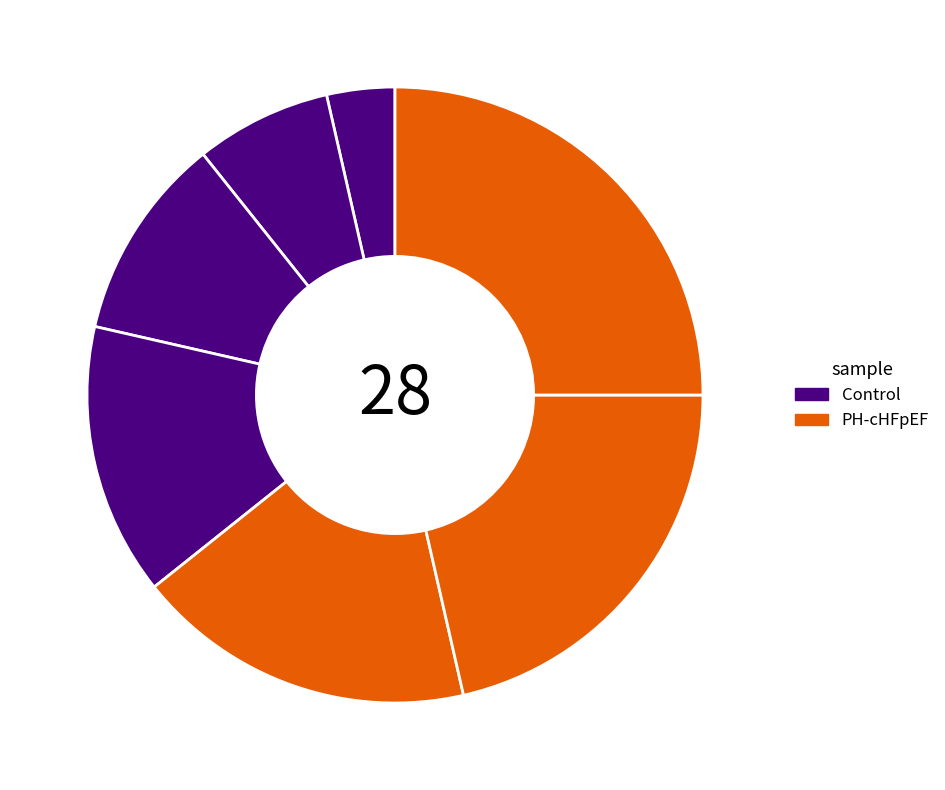

How many slices are in this pie chart?

7